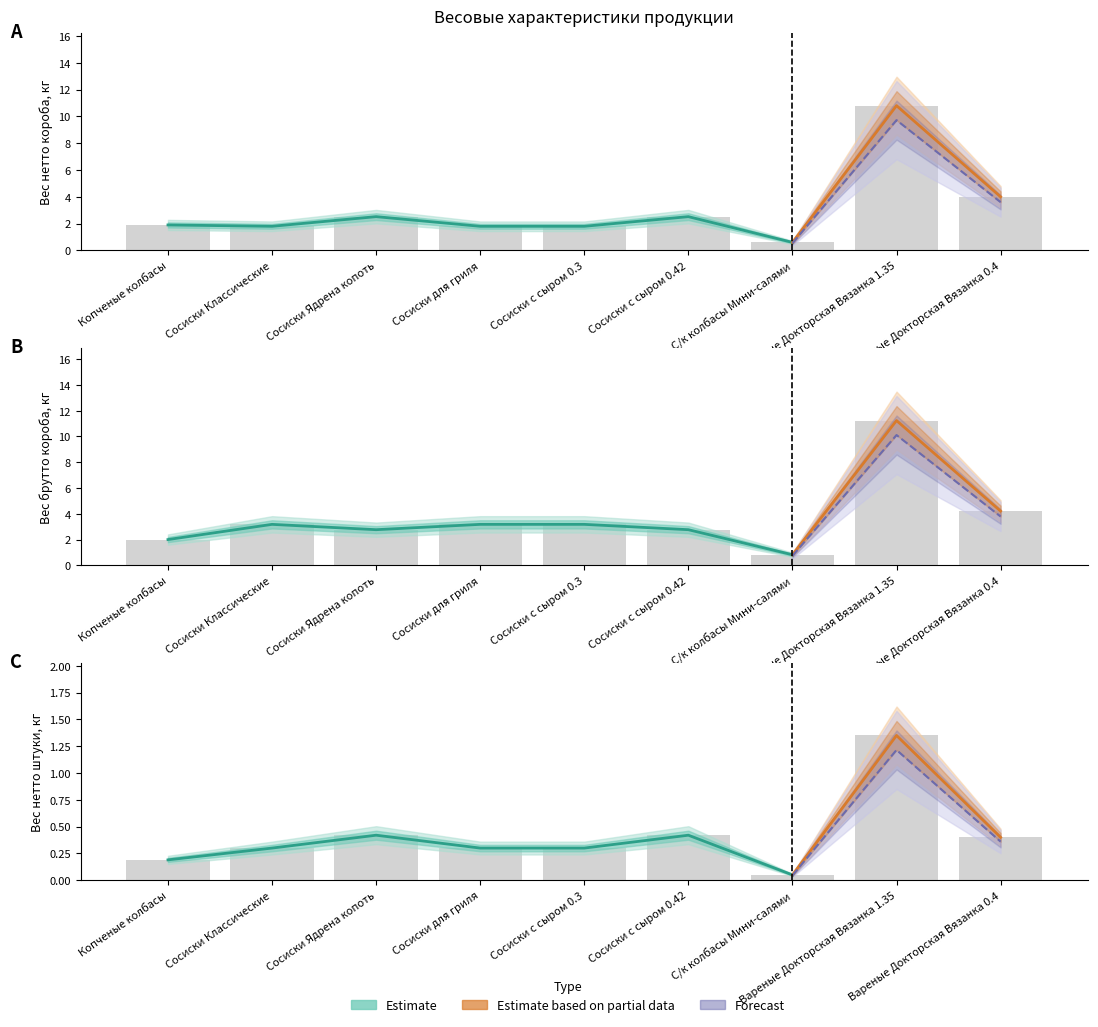

Reading left to right, extract all data points from this chart.

Вес нетто штуки, кг: Копченые колбасы=0.2	Сосиски Классические=0.3	Сосиски Ядрена копоть=0.4	Сосиски для гриля=0.3	Сосиски с сыром 0.3=0.3	Сосиски с сыром 0.42=0.4	С/к колбасы Мини-салями=0.1	Вареные Докторская Вязанка 1.35=1.4	Вареные Докторская Вязанка 0.4=0.4
Вес нетто короба, кг: Копченые колбасы=1.9	Сосиски Классические=1.8	Сосиски Ядрена копоть=2.5	Сосиски для гриля=1.8	Сосиски с сыром 0.3=1.8	Сосиски с сыром 0.42=2.5	С/к колбасы Мини-салями=0.6	Вареные Докторская Вязанка 1.35=10.8	Вареные Докторская Вязанка 0.4=4.0
Вес брутто короба, кг: Копченые колбасы=2.0	Сосиски Классические=3.2	Сосиски Ядрена копоть=2.8	Сосиски для гриля=3.2	Сосиски с сыром 0.3=3.2	Сосиски с сыром 0.42=2.8	С/к колбасы Мини-салями=0.8	Вареные Докторская Вязанка 1.35=11.2	Вареные Докторская Вязанка 0.4=4.2